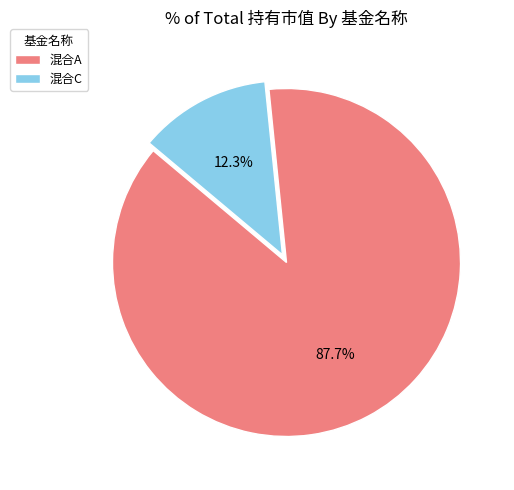

Which slice is the smallest?

混合C